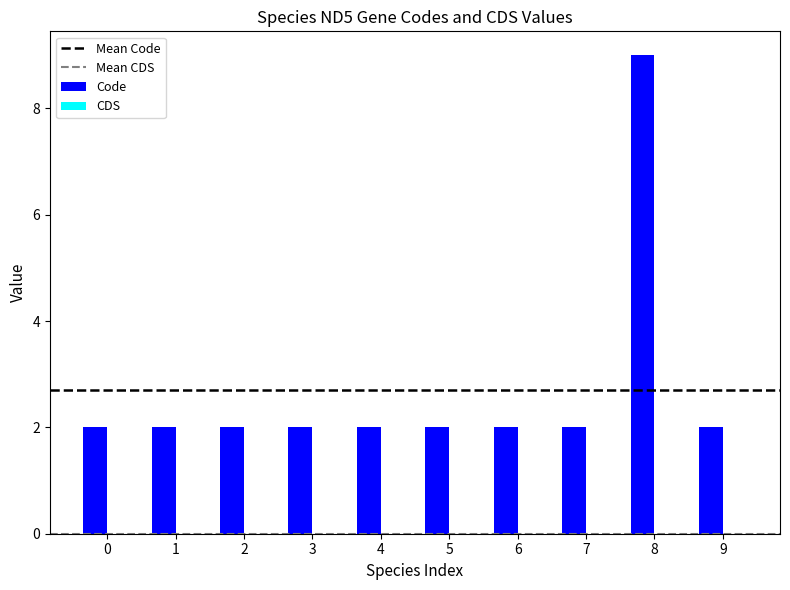

What is the average value?

3